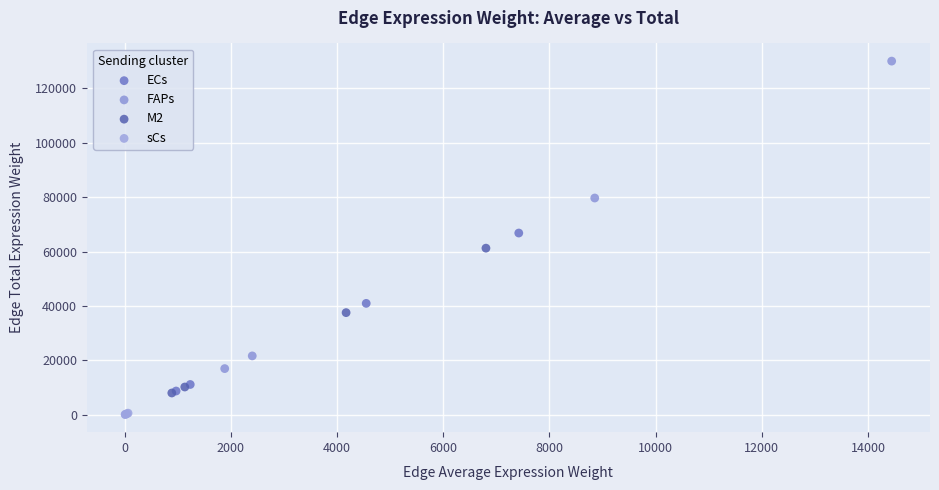

Which series has the largest Y range (max minus min)?

FAPs